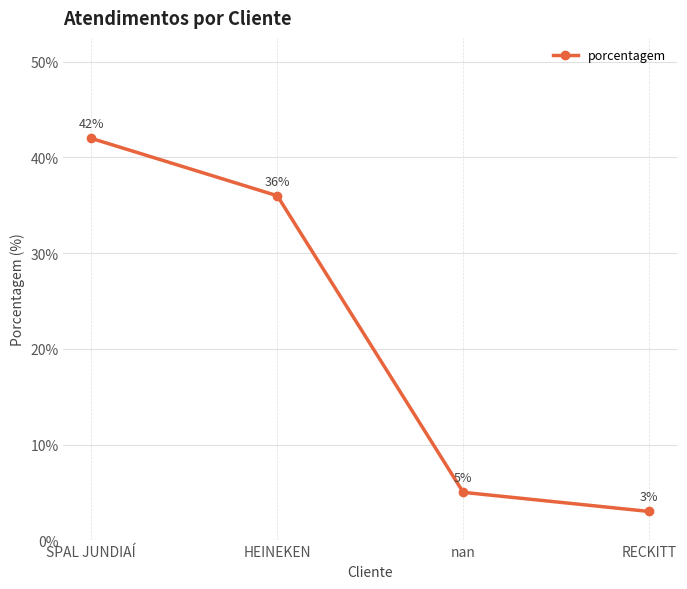

True or false: the data shows 3 at RECKITT.

True